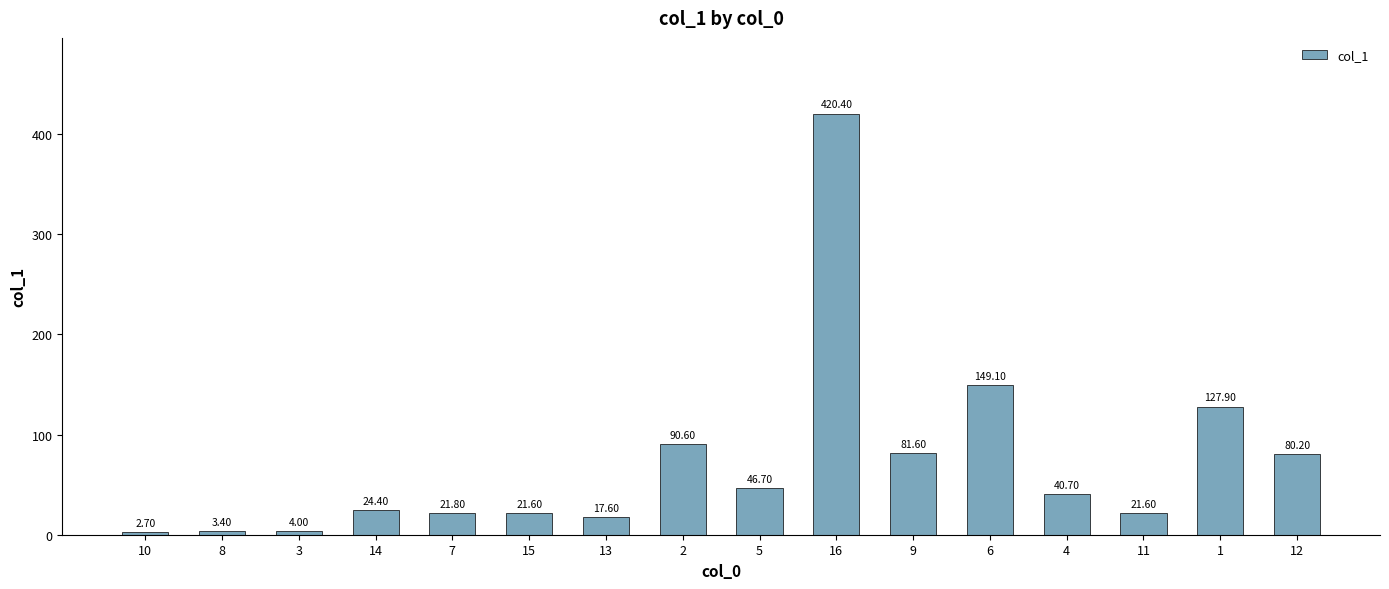

What is the minimum value shown in the chart?

2.7